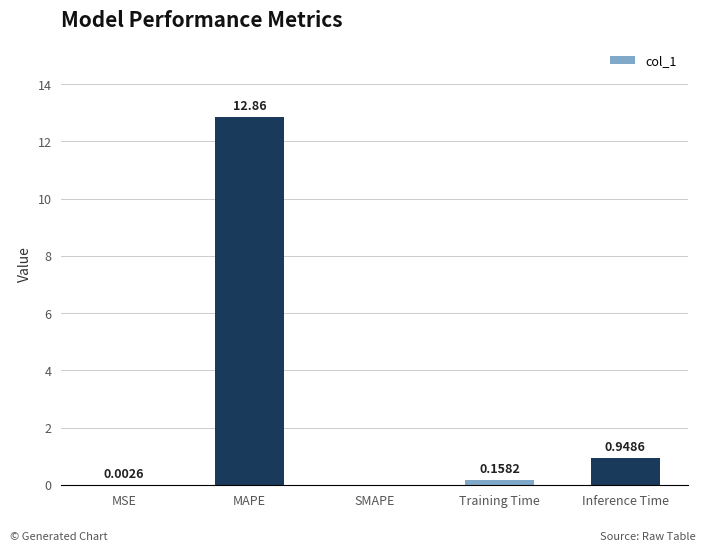

What is the sum of all values?

14.0